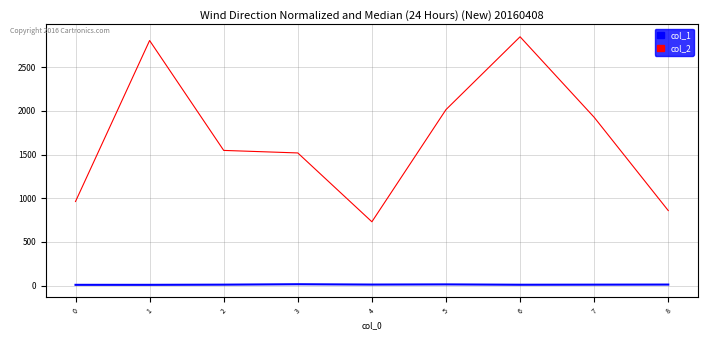

What is the difference between the col_2 values at 7 and 4?

1196